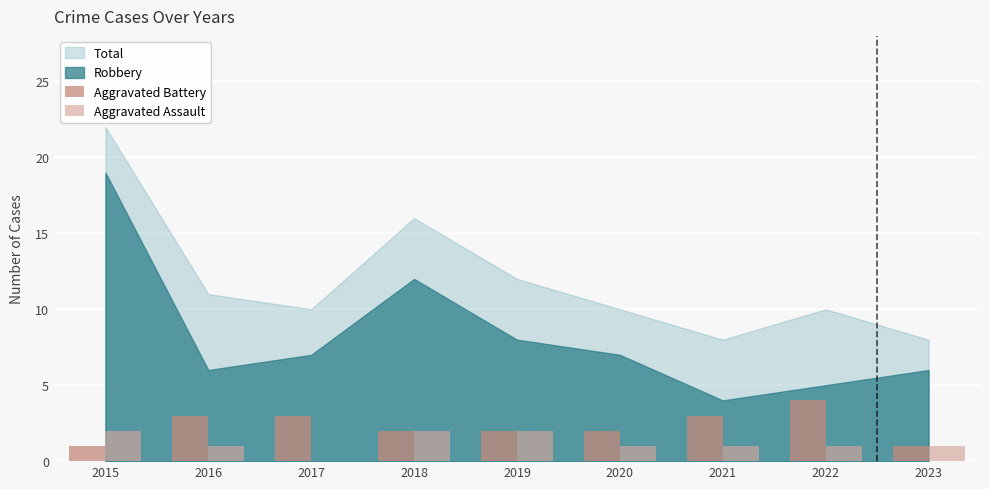

What is the sum of all Aggravated Battery values?

21